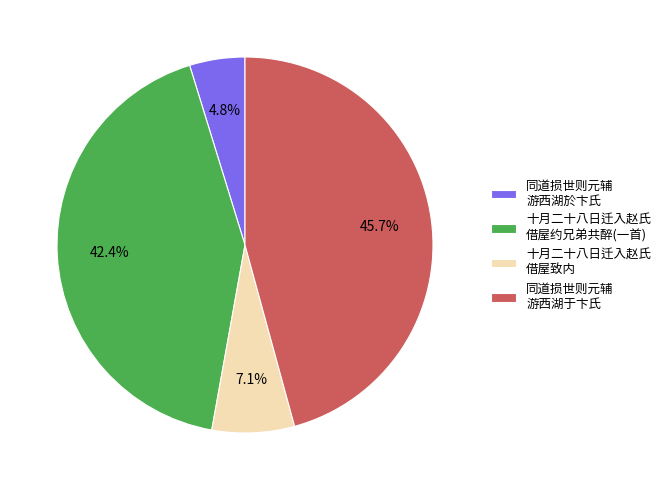

Rank the categories by value from highest to lowest.

同道损世则元辅 游西湖于卞氏, 十月二十八日迁入赵氏 借屋约兄弟共醉(一首), 十月二十八日迁入赵氏 借屋致内, 同道损世则元辅 游西湖於卞氏